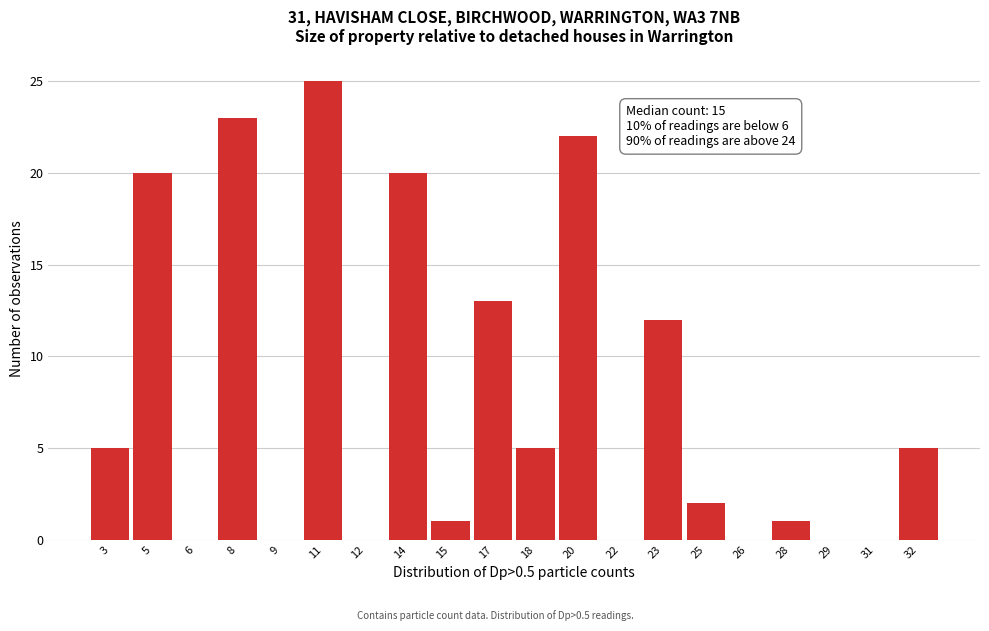

Reading left to right, list all the values displayed in this chart.

3=5	5=20	6=0	8=23	9=0	11=25	12=0	14=20	15=1	17=13	18=5	20=22	22=0	23=12	25=2	26=0	28=1	29=0	31=0	32=5